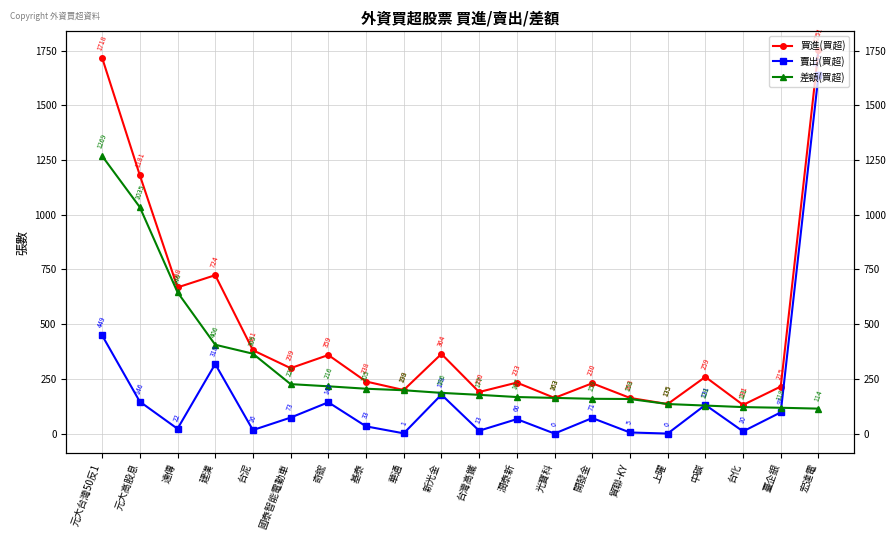

Reading left to right, list all the values displayed in this chart.

買進(買超): 元大台灣50反1=1718	元大高股息=1181	遠傳=668	建漢=724	台泥=381	國泰智能電動車=299	奇鋐=359	基泰=238	華通=199	新光金=364	台灣高鐵=190	潤泰新=233	光寶科=163	開發金=230	貿聯-KY=163	上曜=135	中碳=259	台化=131	臺企銀=215	宏達電=1751
賣出(買超): 元大台灣50反1=449	元大高股息=146	遠傳=22	建漢=318	台泥=16	國泰智能電動車=73	奇鋐=143	基泰=33	華通=1	新光金=178	台灣高鐵=13	潤泰新=66	光寶科=0	開發金=71	貿聯-KY=5	上曜=0	中碳=131	台化=10	臺企銀=97	宏達電=1637
差額(買超): 元大台灣50反1=1269	元大高股息=1035	遠傳=646	建漢=406	台泥=365	國泰智能電動車=226	奇鋐=216	基泰=205	華通=198	新光金=186	台灣高鐵=177	潤泰新=167	光寶科=163	開發金=159	貿聯-KY=158	上曜=135	中碳=128	台化=121	臺企銀=118	宏達電=114